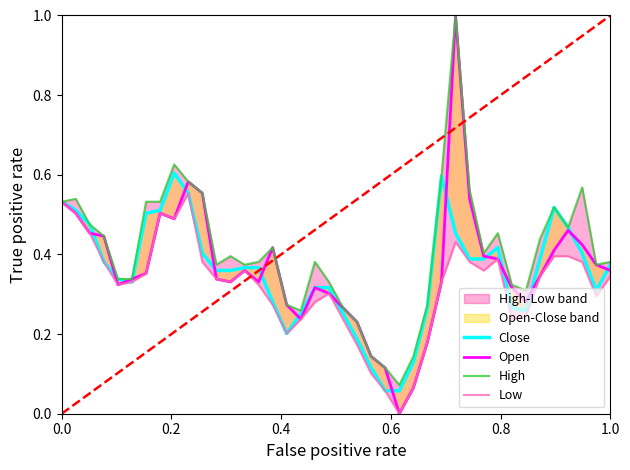

Does the chart display data point markers on the line(s)?

No